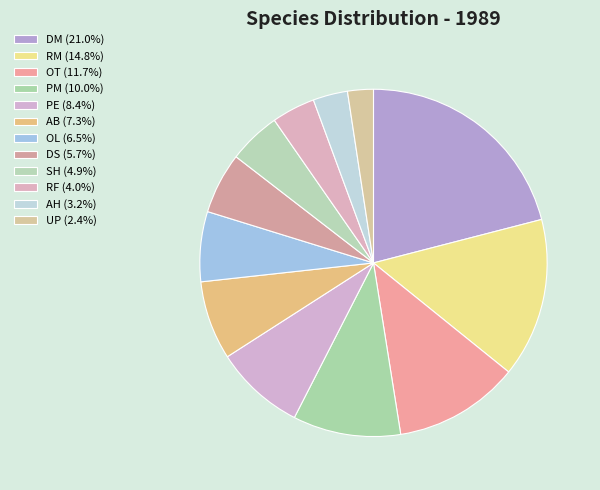

How many slices are in this pie chart?

12